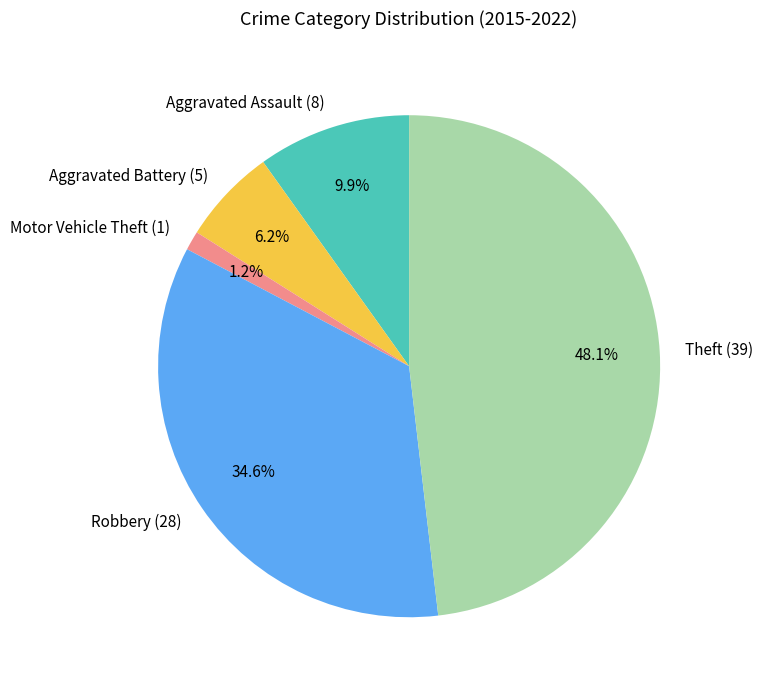

Is Theft the majority of the pie?

No